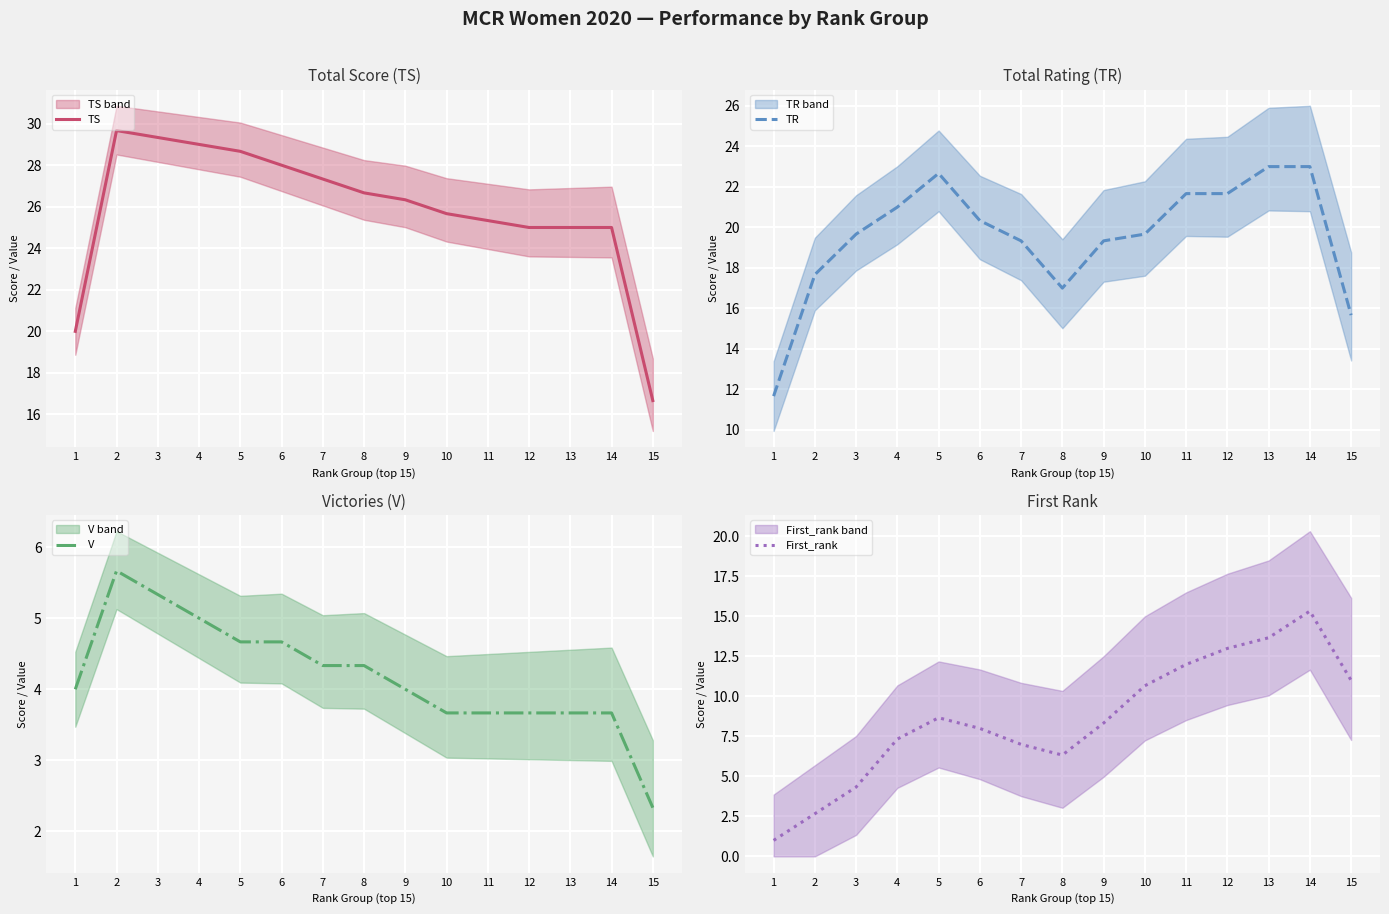

At how many categories does at least one series exceed 15?

15